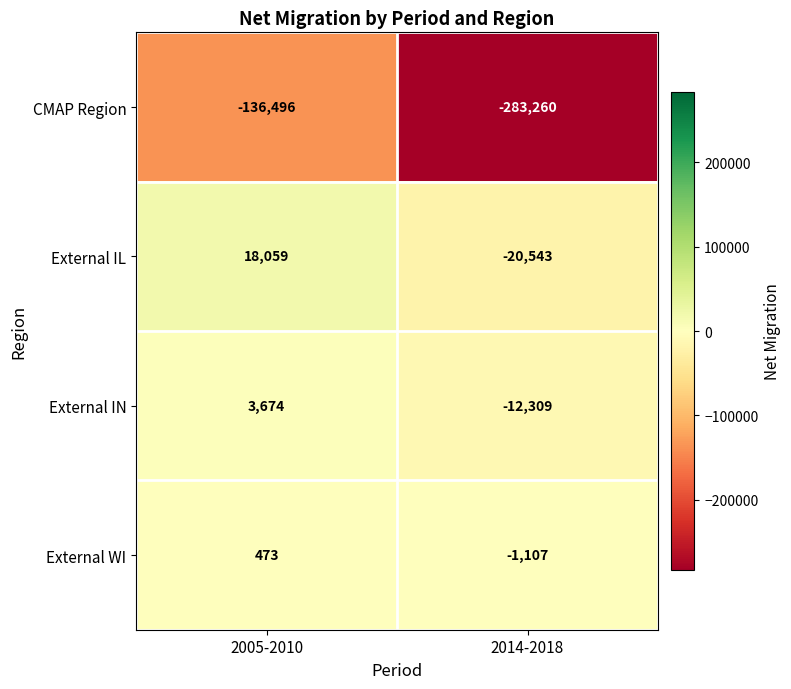

What value does the External IL series have at 2005-2010, to the nearest 10?

18060